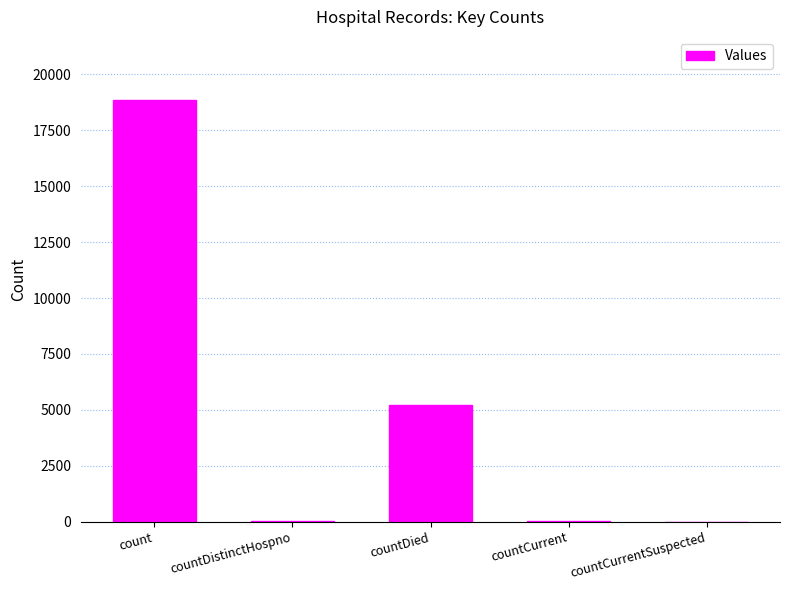

Is it true that the value at countDistinctHospno is 32?

True